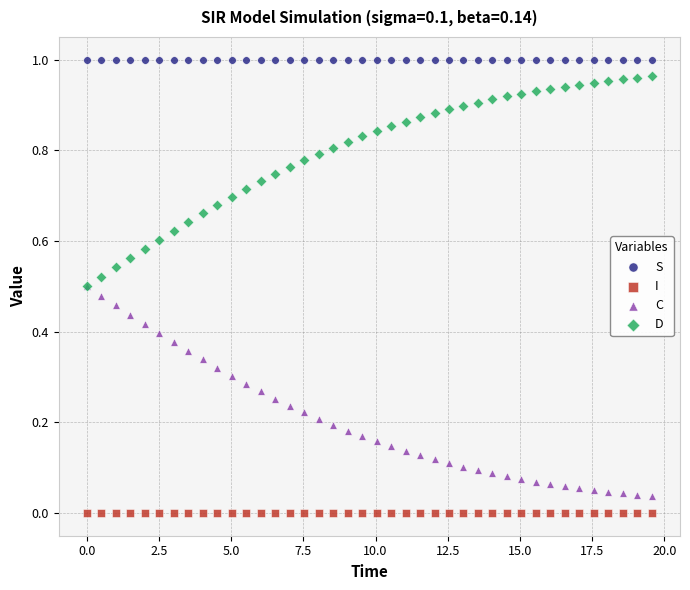

Which series contains the highest Y value?

S